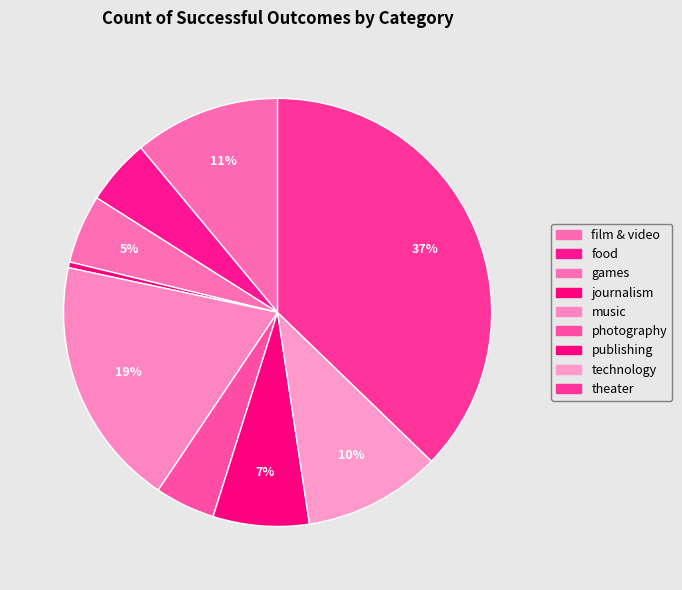

Which category has the smallest portion of the pie?

journalism